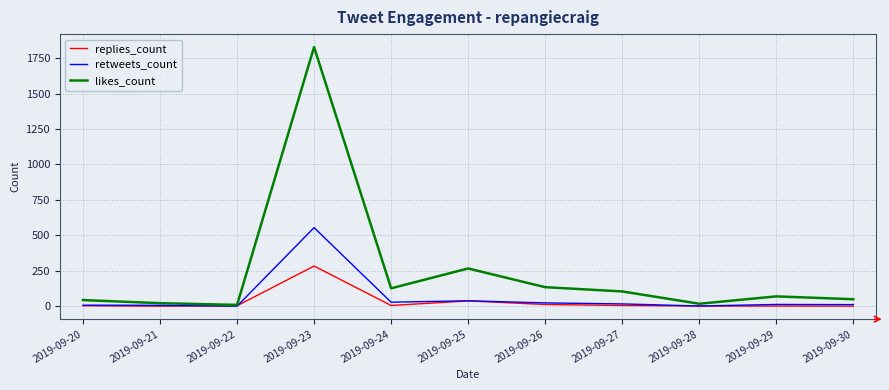

True or false: likes_count has a value of 9 at 2019-09-22.

True